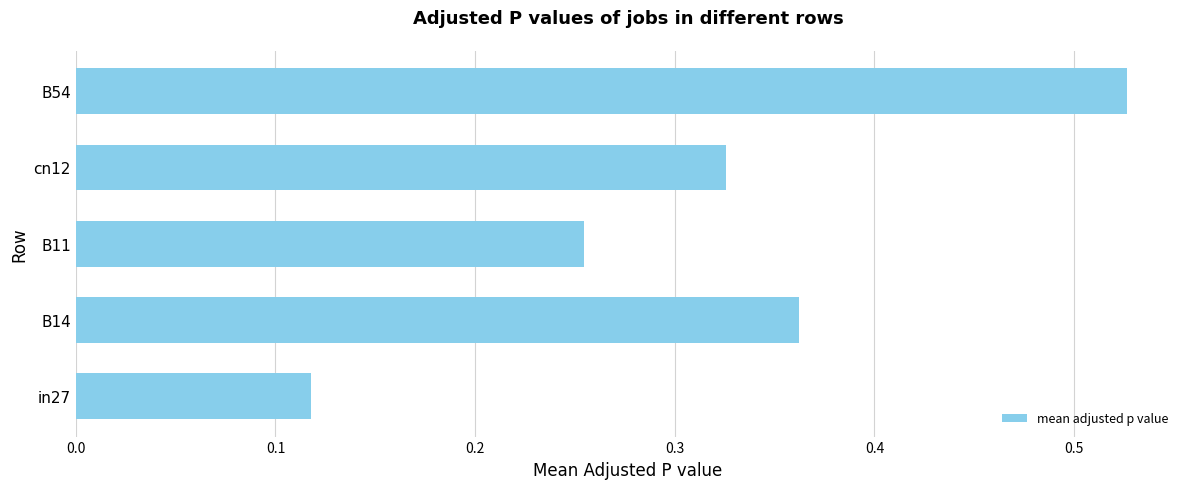

List the labels in order of value, largest first.

B54, B14, cn12, B11, in27